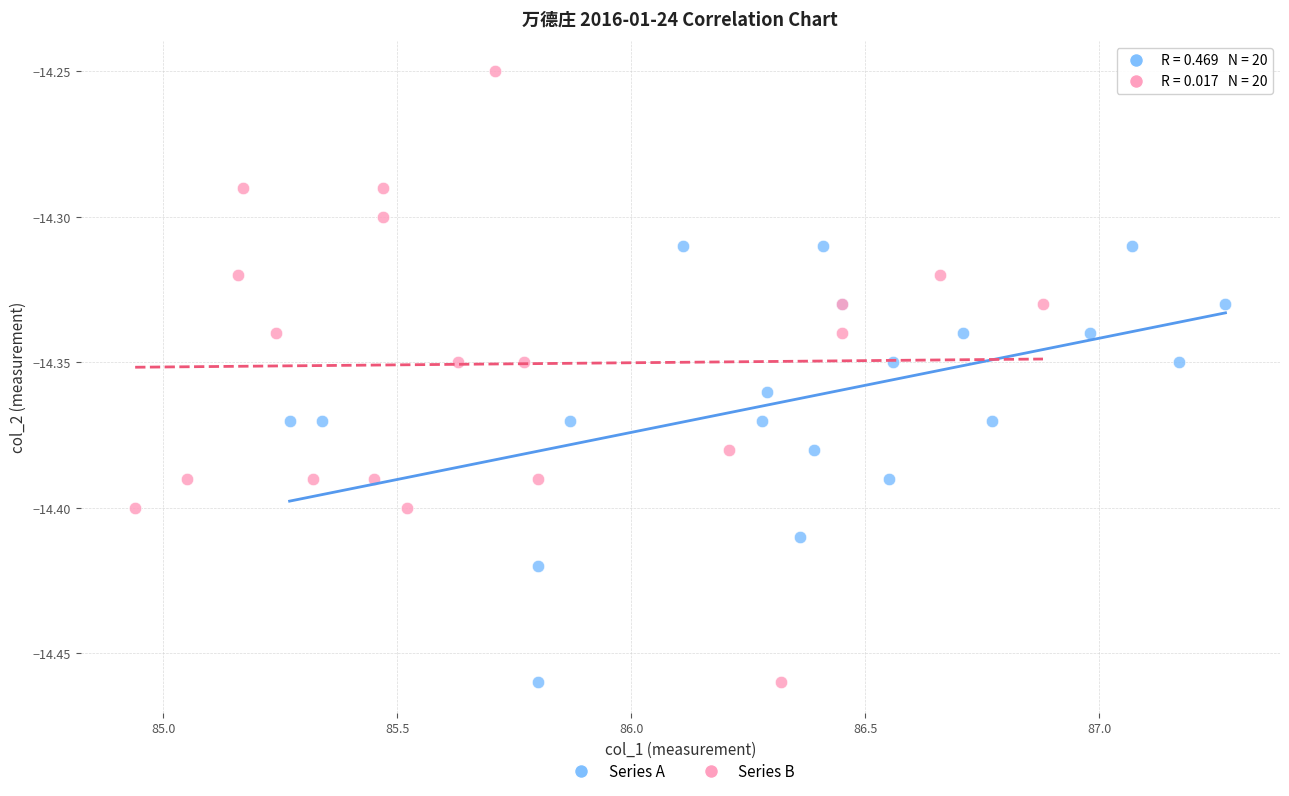

Which series has the widest spread of Y values?

Series B